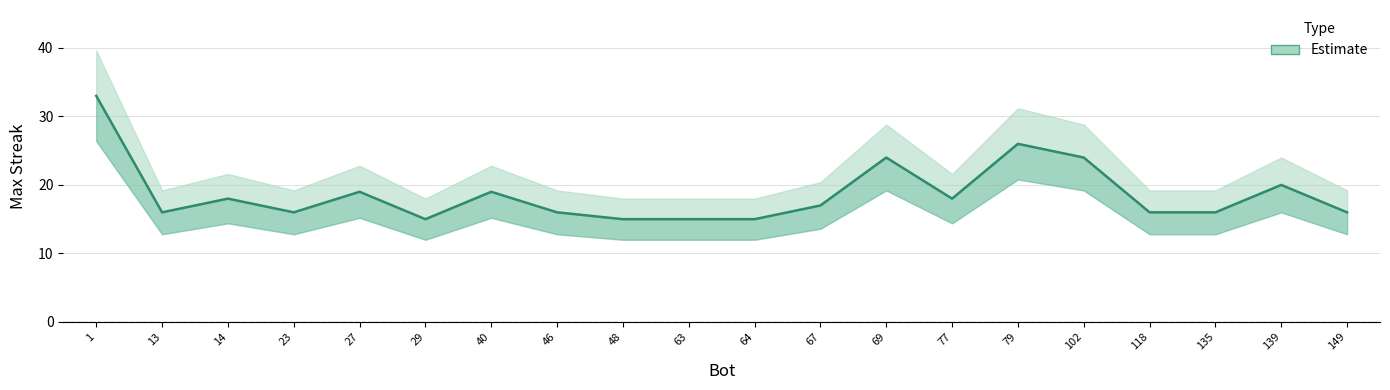

Reading left to right, transcribe all the data shown in this chart.

1=33	13=16	14=18	23=16	27=19	29=15	40=19	46=16	48=15	63=15	64=15	67=17	69=24	77=18	79=26	102=24	118=16	135=16	139=20	149=16